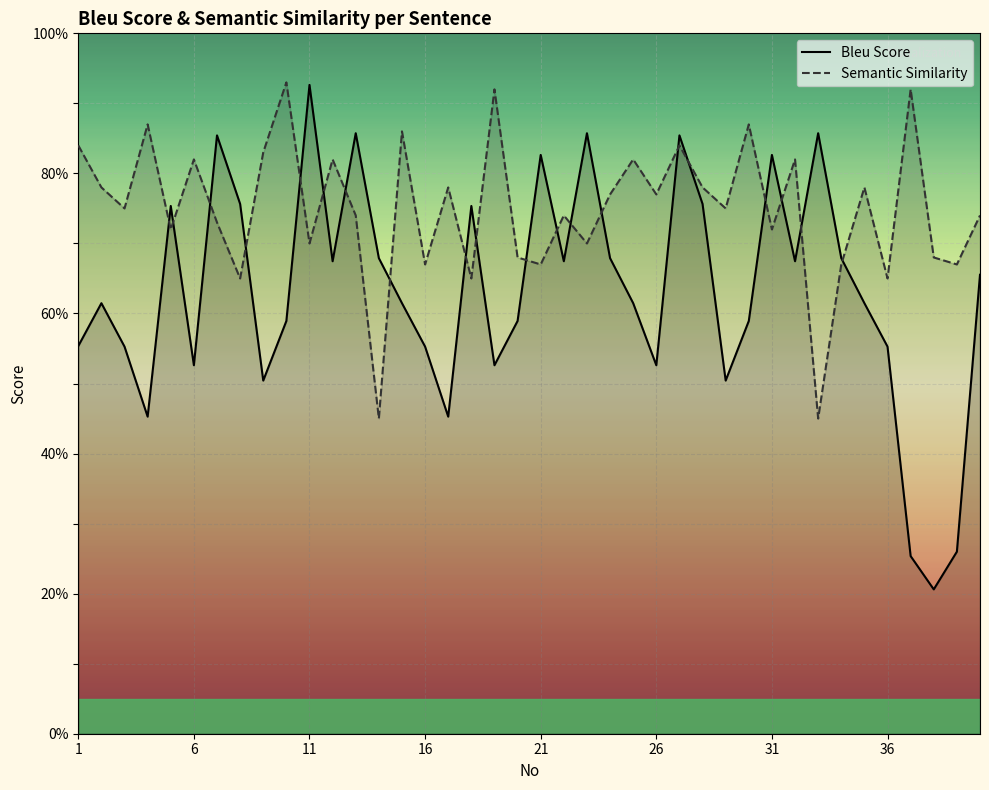

The Bleu Score series shows 52.6 at 6. True or false?

True